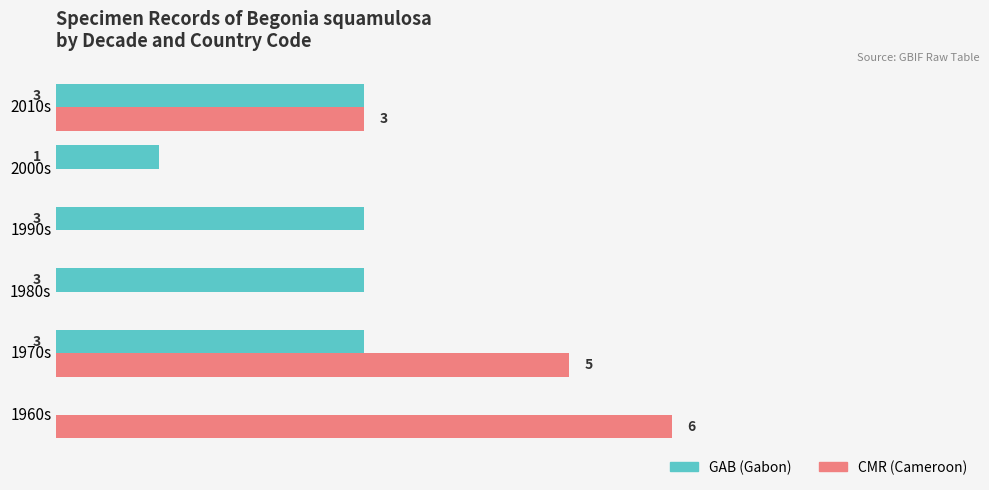

At which category is the sum across all series the highest?

1970s